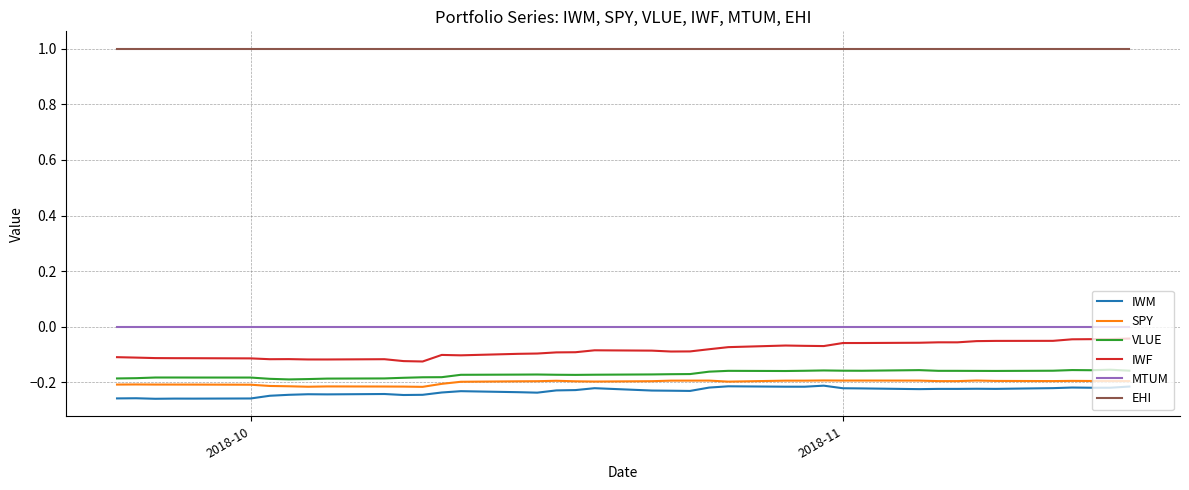

True or false: MTUM and EHI intersect in this chart.

False